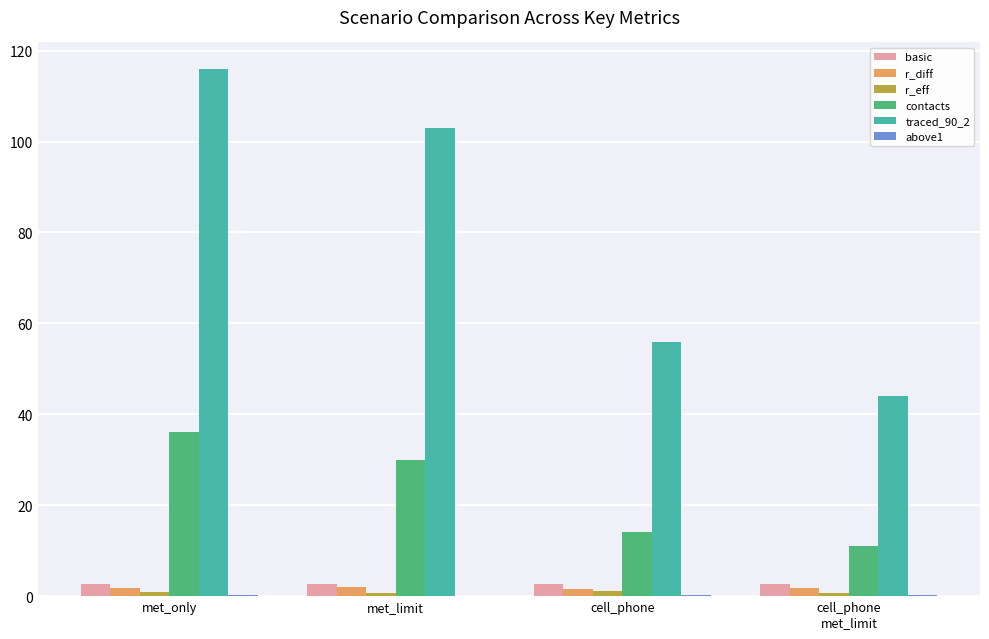

Which label corresponds to the largest value in the chart?

met_only